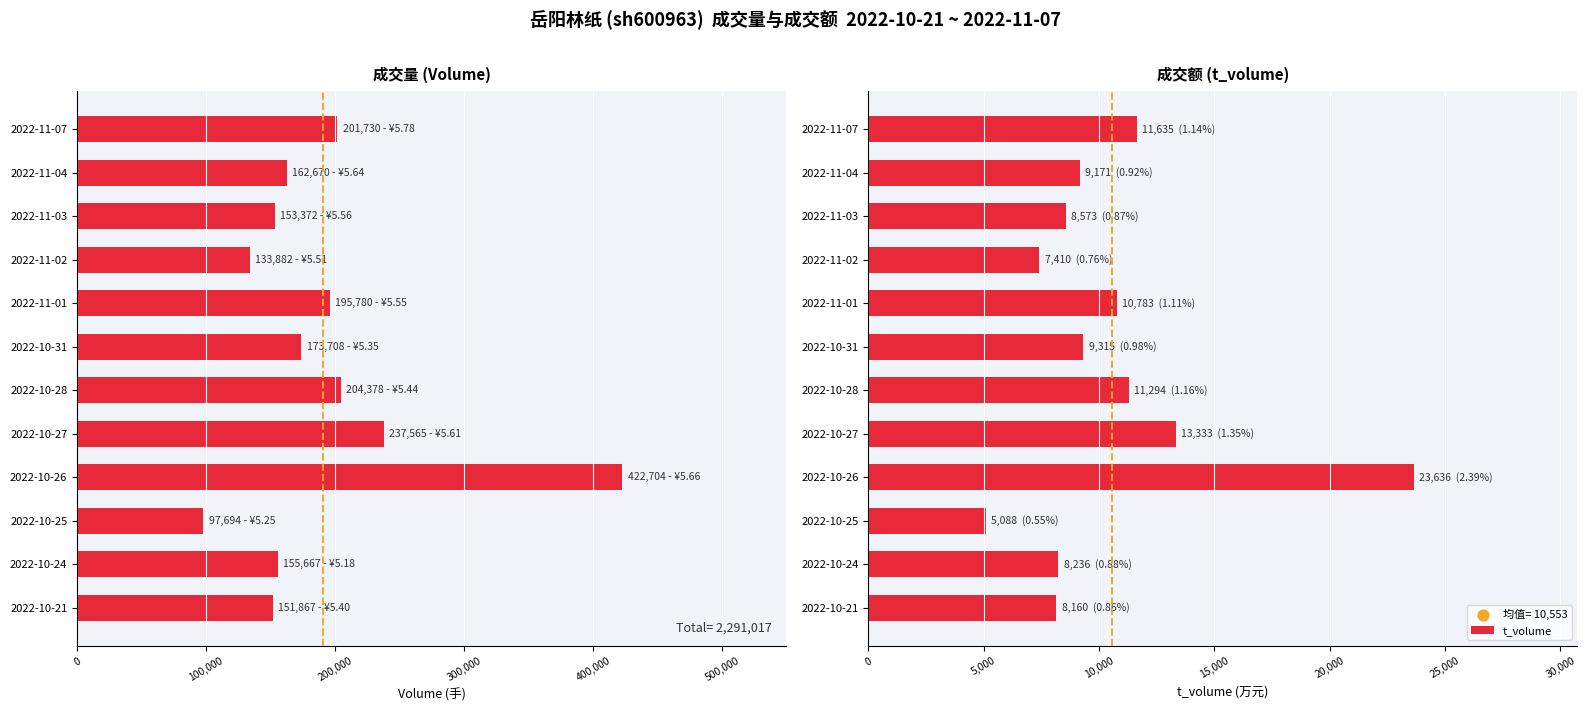

What is the maximum value for t_volume?

23636